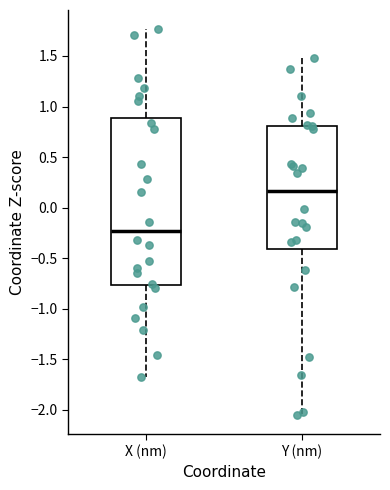

Comparing the boxes themselves (not the whiskers), which one is the tallest?

X (nm)